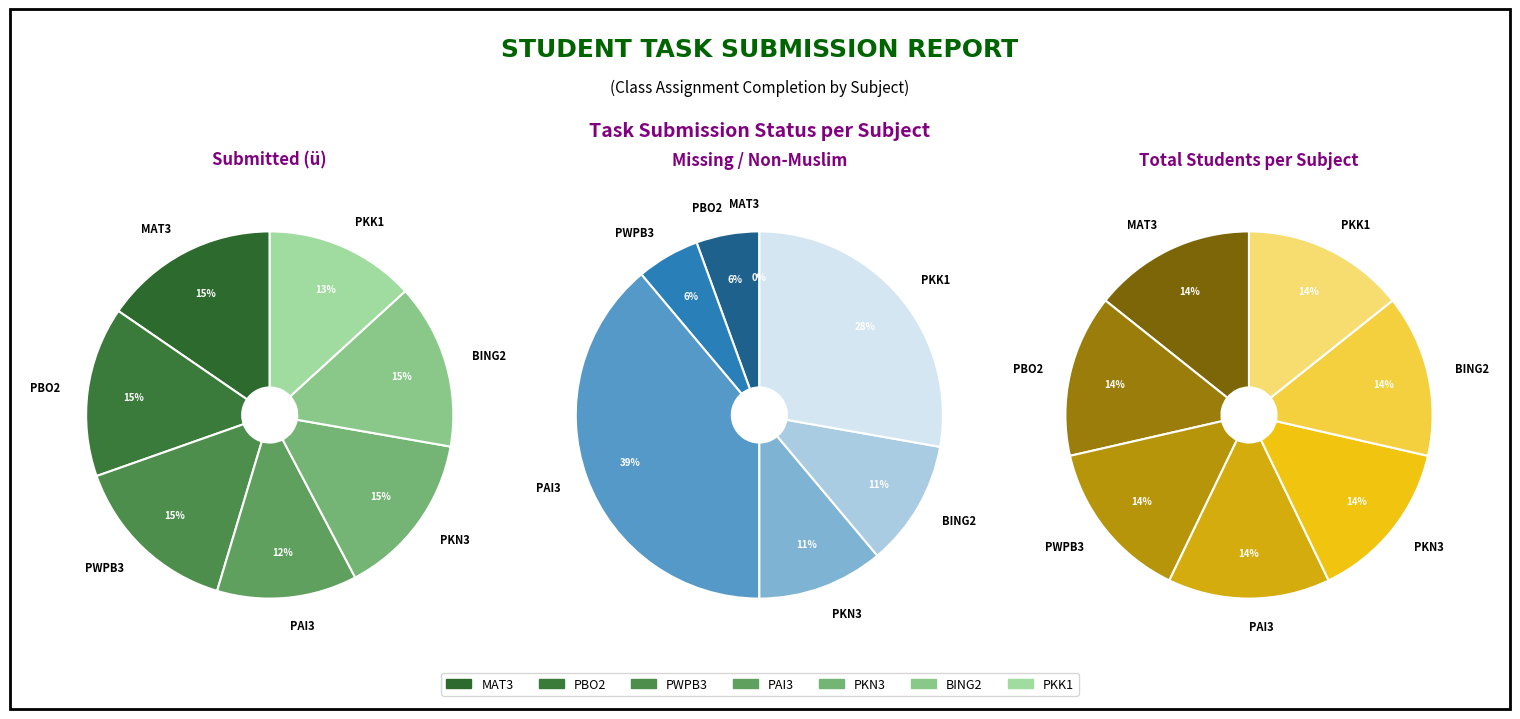

To the nearest percent, what is the average slice percentage?

14%